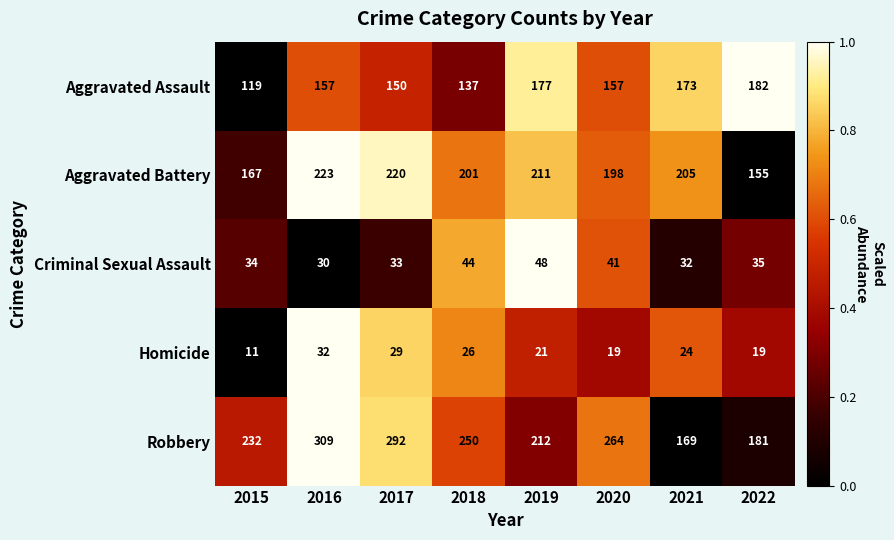

What is the smallest value displayed?

11